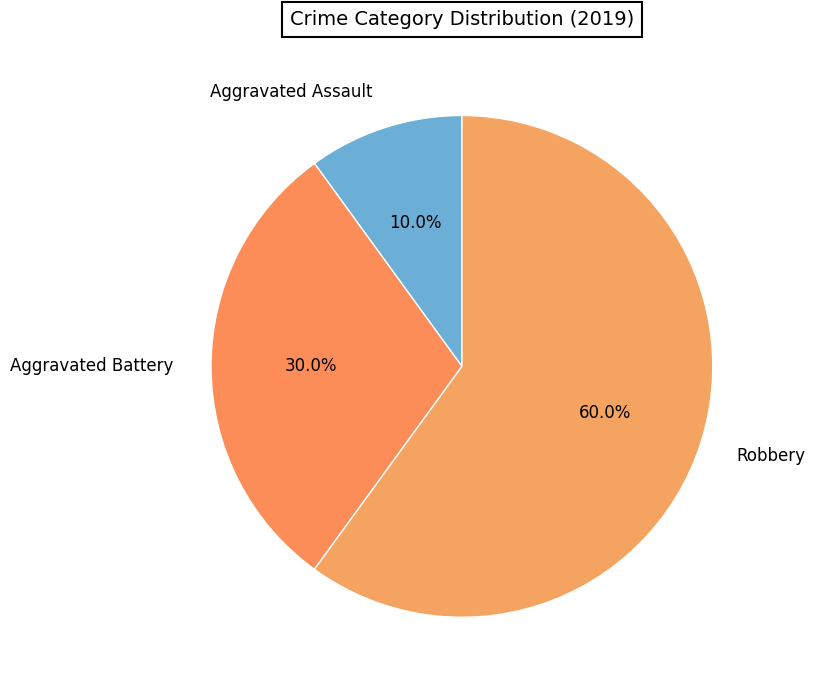

True or false: Aggravated Assault accounts for 10% of the total.

True